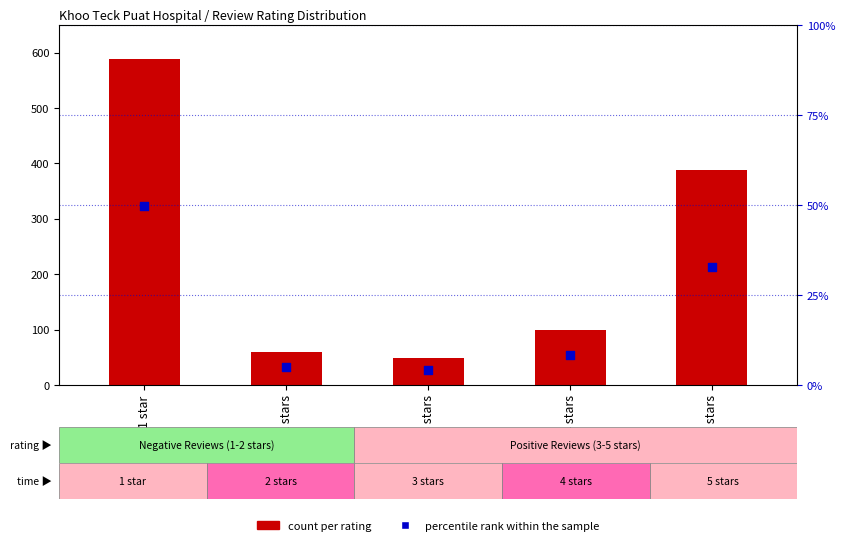

Which series contains the lowest Y value?

percentile rank within the sample